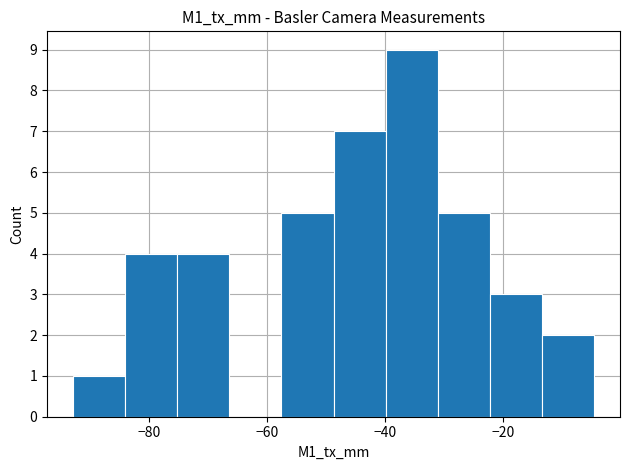

Reading left to right, list every bar in this chart as the range it spans on the x-axis followed by its height. Neither the bar edges nor the heights are printed on the chart, so give them approximately, as read against the axes.

-92 to -84: 1
-84 to -76: 4
-76 to -66: 4
-66 to -58: 0
-58 to -48: 5
-48 to -40: 7
-40 to -32: 9
-32 to -22: 5
-22 to -14: 3
-14 to -4: 2